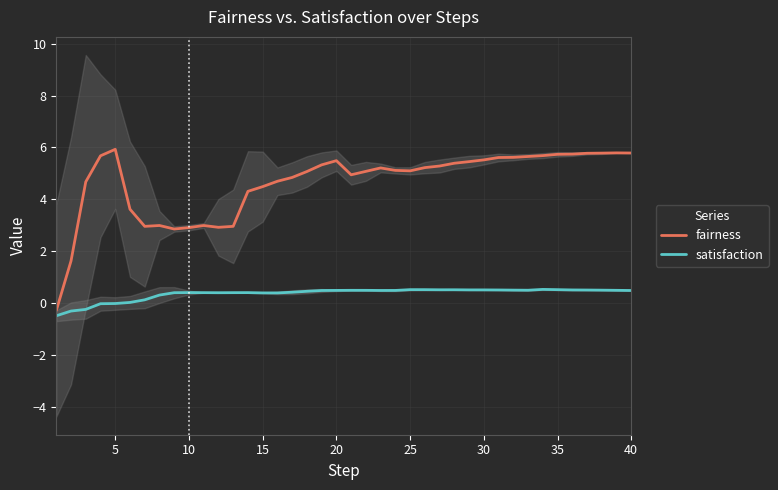

Rank the series by their average value, from lowest to highest.

satisfaction, fairness